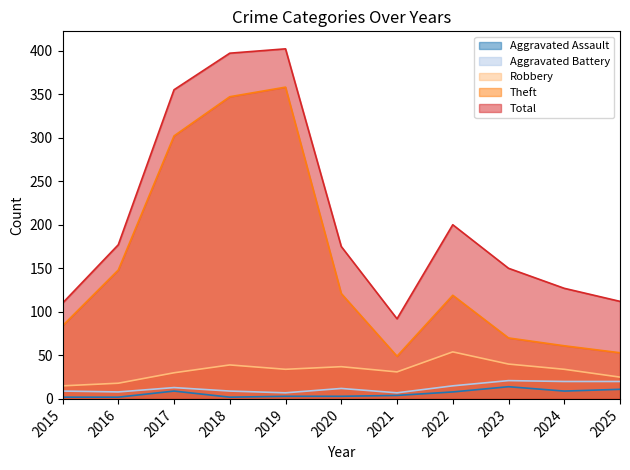

What is the average value of the Robbery series?

32